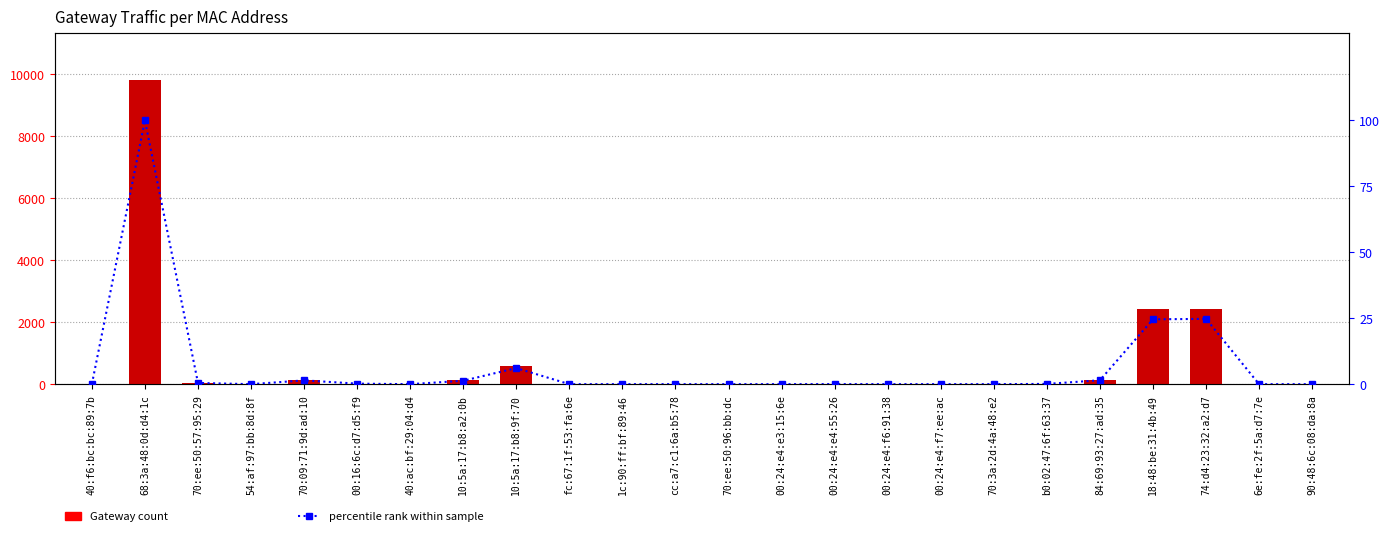

Is the value of Gateway count at 70:3a:2d:4a:48:e2 greater than the value of percentile rank within sample at 70:ee:50:57:95:29?

No